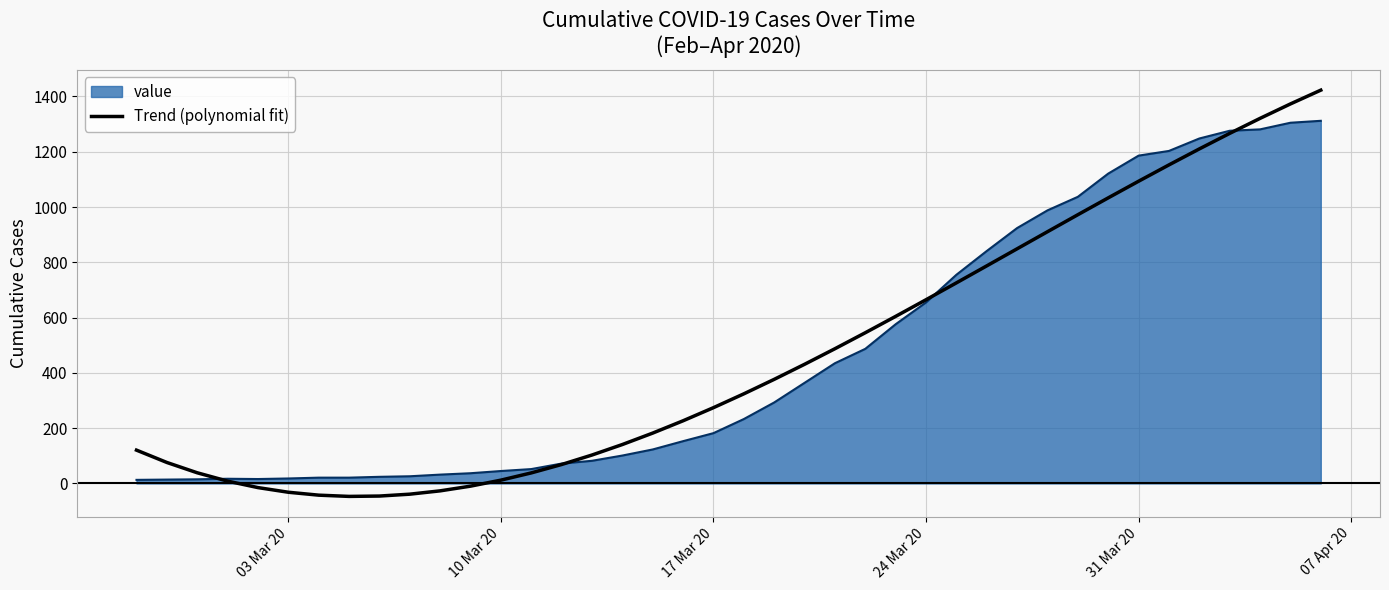

Which series has the widest spread of values?

Trend (polynomial fit)